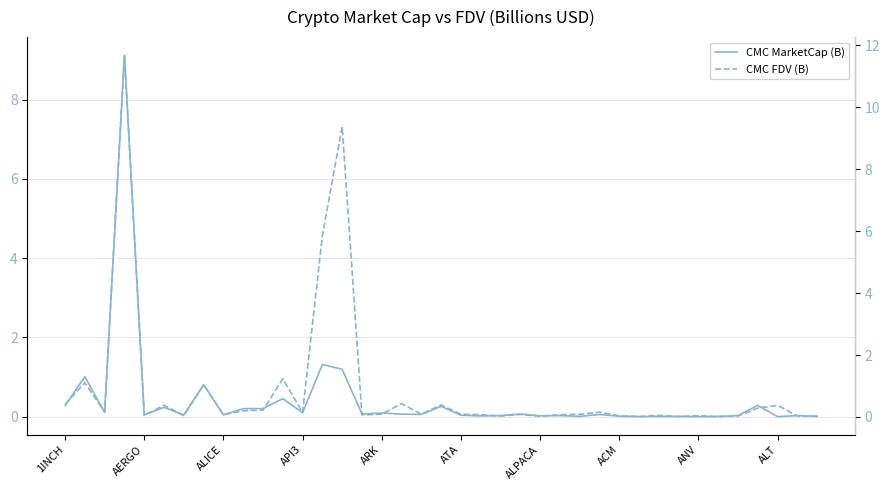

True or false: CMC FDV (B) has more than 2 points higher than both neighbors.

True